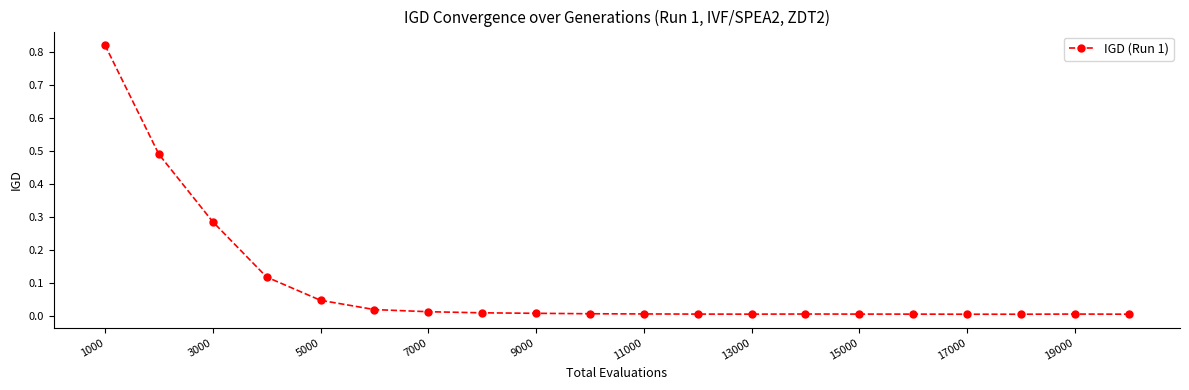

True or false: there are more than 0 points higher than both neighbors.

True